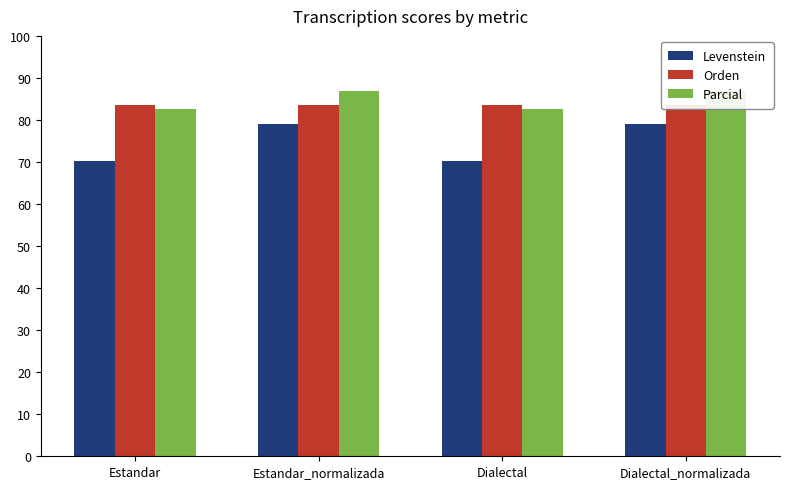

What is the average value of the Parcial series?

84.7